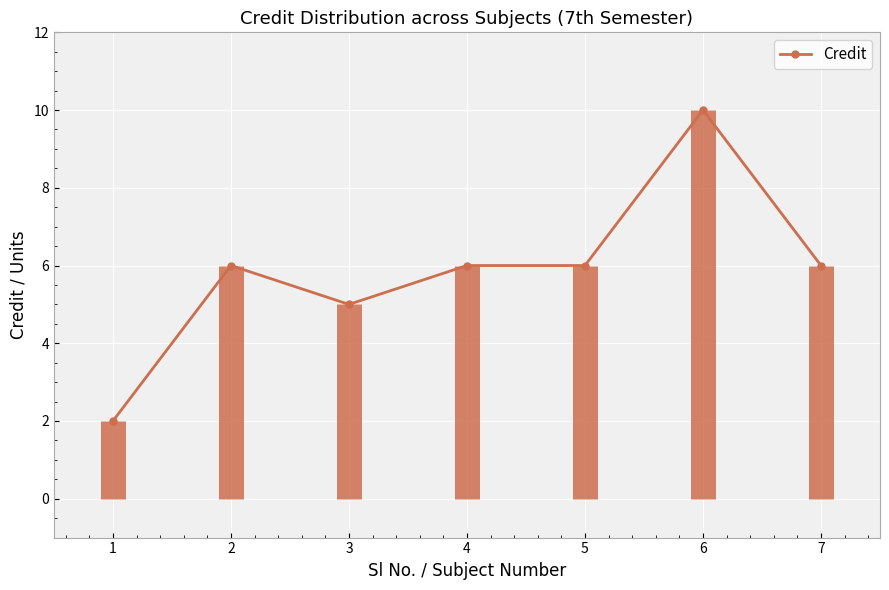

What is the difference between the maximum and minimum values?

8